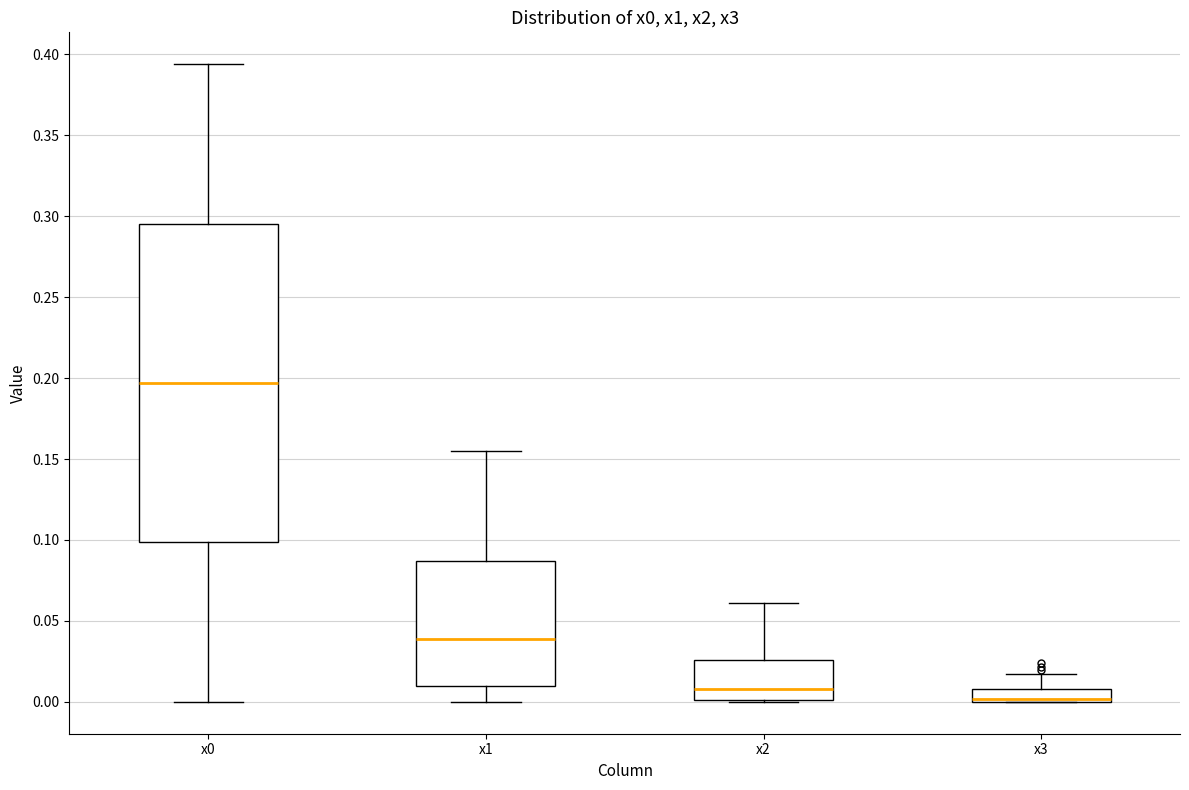

Reading left to right, read every box against the y-axis: the position of its median line, the range the box covers, and the ends of its whiskers. The values are not printed on the chart, so give them approximately, as read against the axis.

x0: median 0.195, box 0.100 to 0.295, whiskers 0.000 to 0.395
x1: median 0.040, box 0.010 to 0.085, whiskers 0.000 to 0.155
x2: median 0.010, box 0.000 to 0.025, whiskers 0.000 to 0.060
x3: median 0.000 (drawn on the box's lower edge), box 0.000 to 0.010, whiskers 0.000 to 0.015